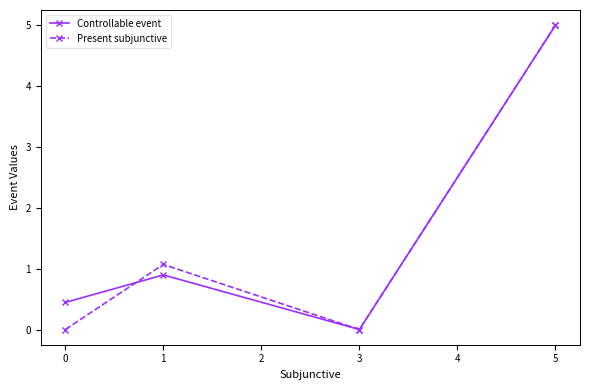

How many data points in Controllable event are above 0?

3